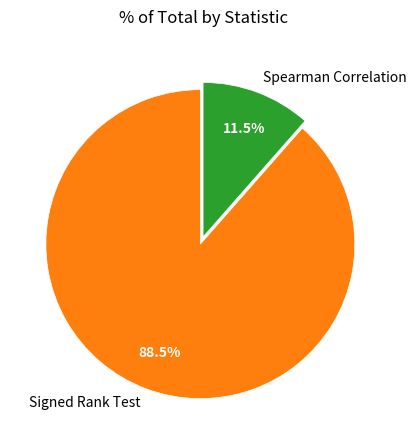

Count the number of slices in the pie.

2